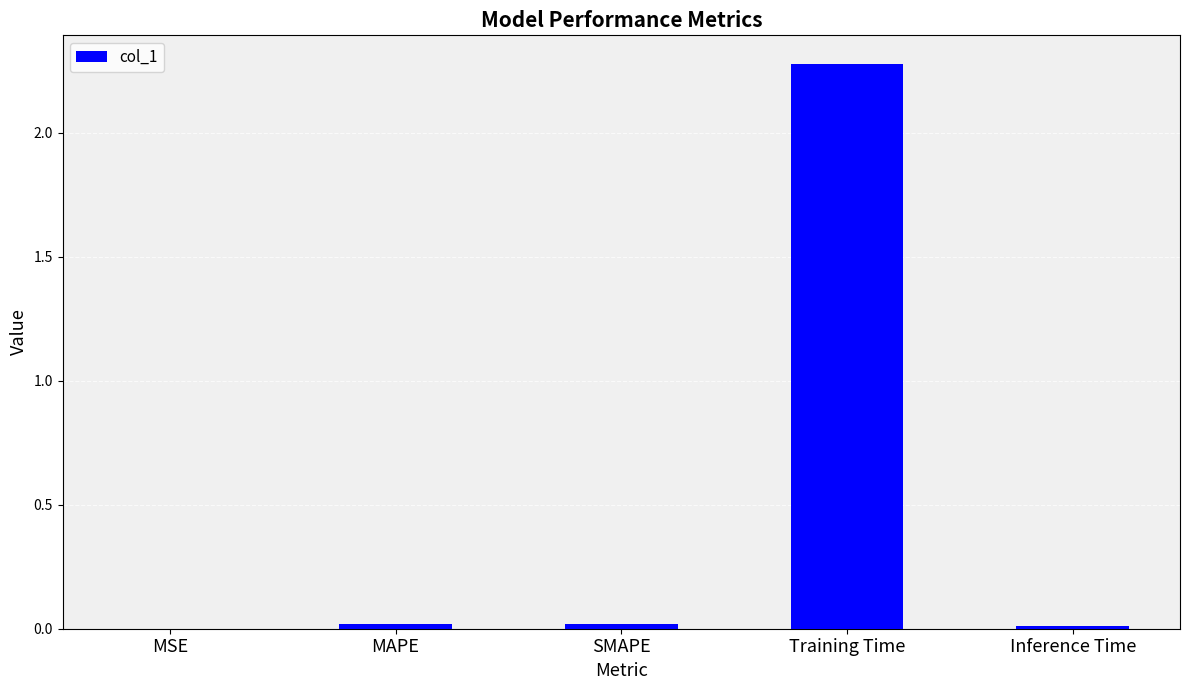

What is the sum of all values?

2.3